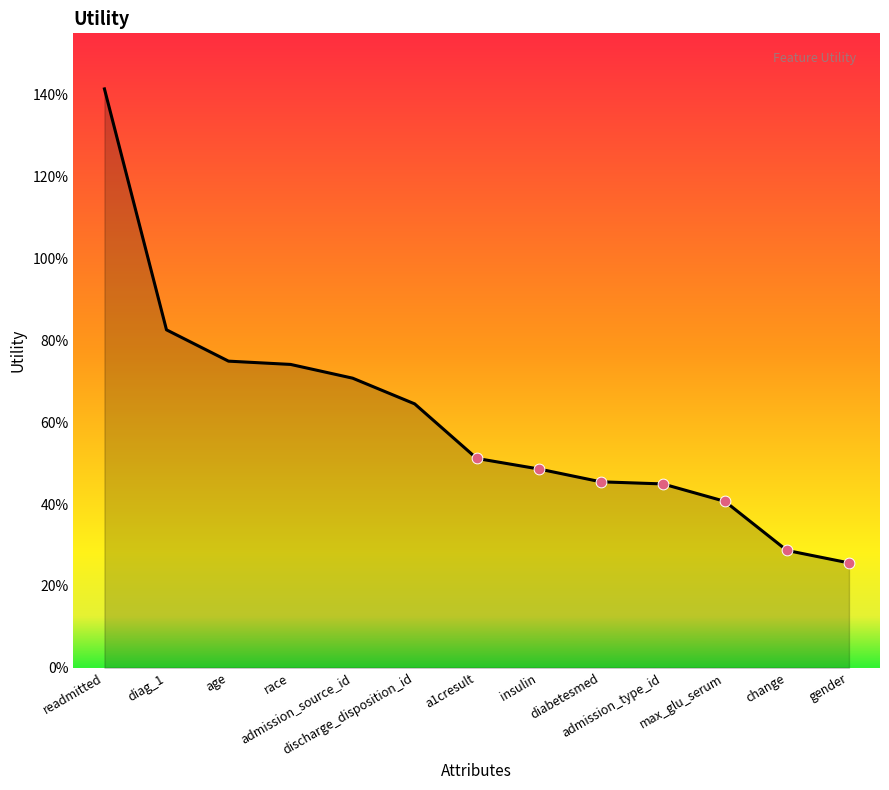

Between max_glu_serum and a1cresult, which is larger?

a1cresult